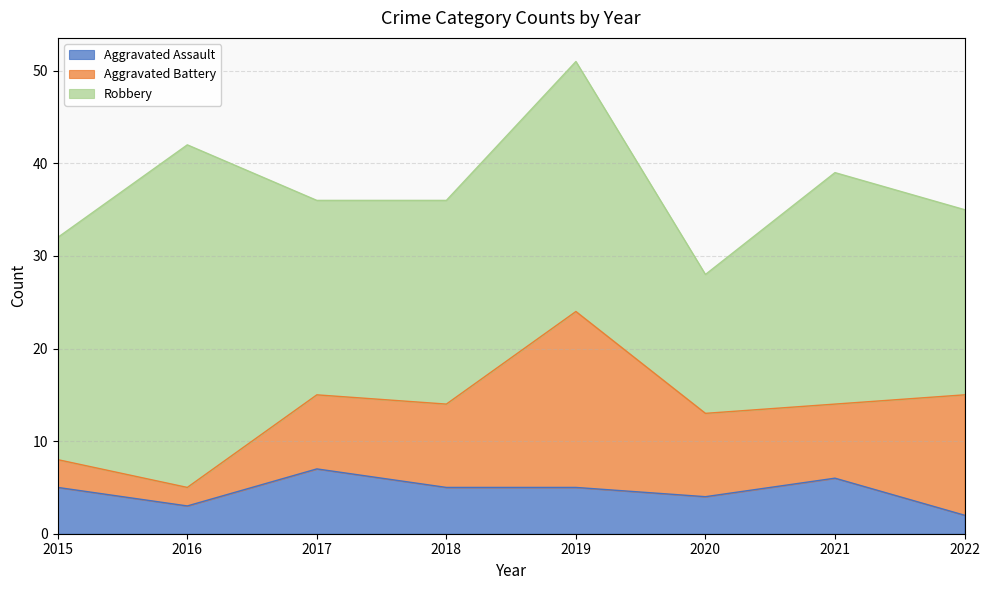

True or false: Aggravated Assault has a value of 3 at 2017.

False